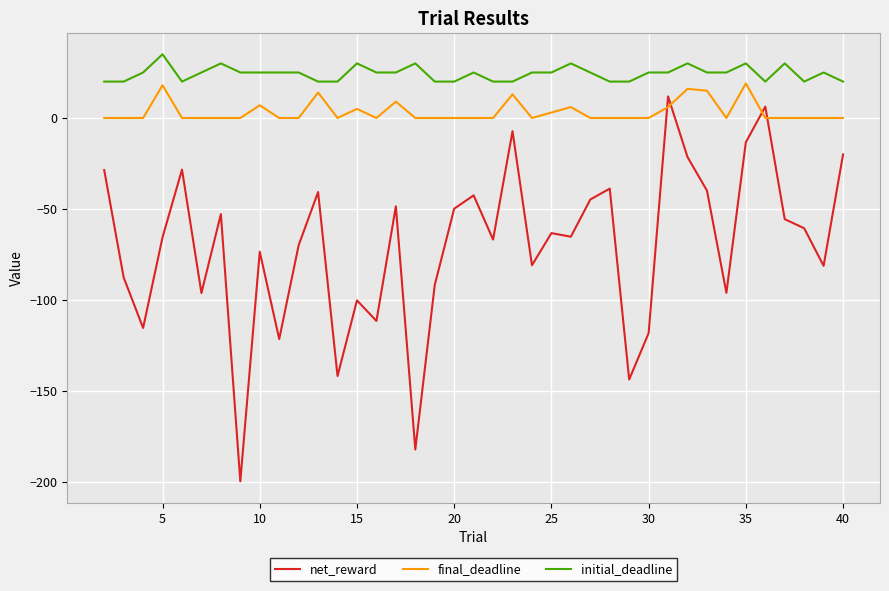

What is the greatest value displayed?

35.0